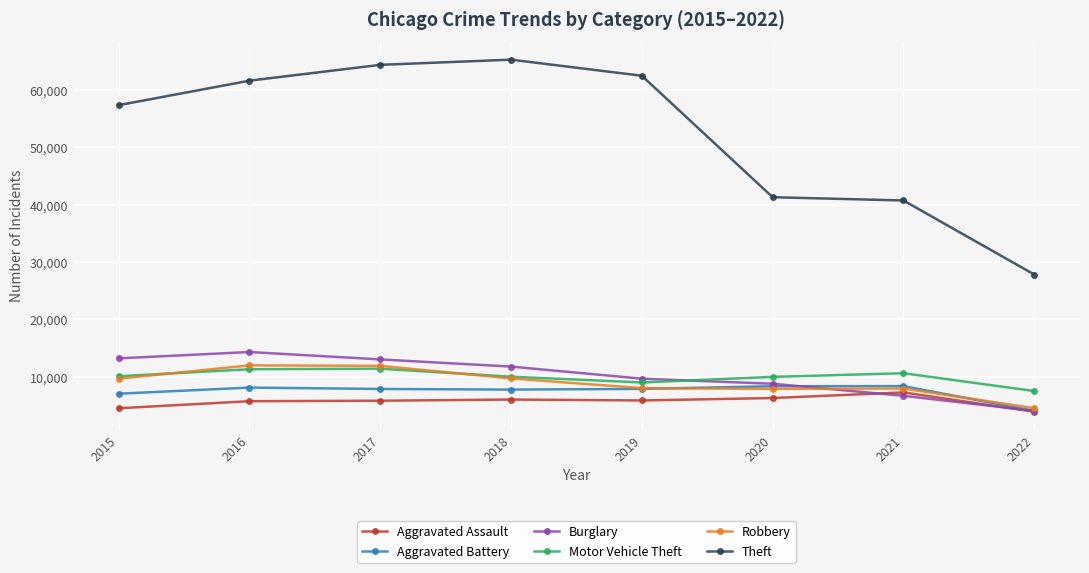

Between 2015 and 2019, which series saw the biggest shift?

Theft